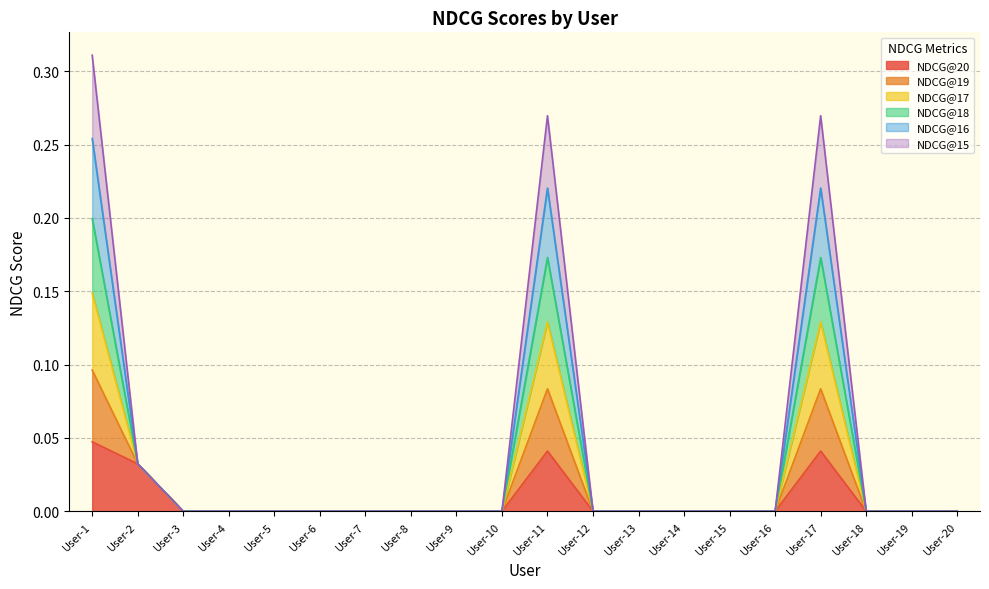

Is it true that NDCG@16 equals 0.0 at User-16?

True